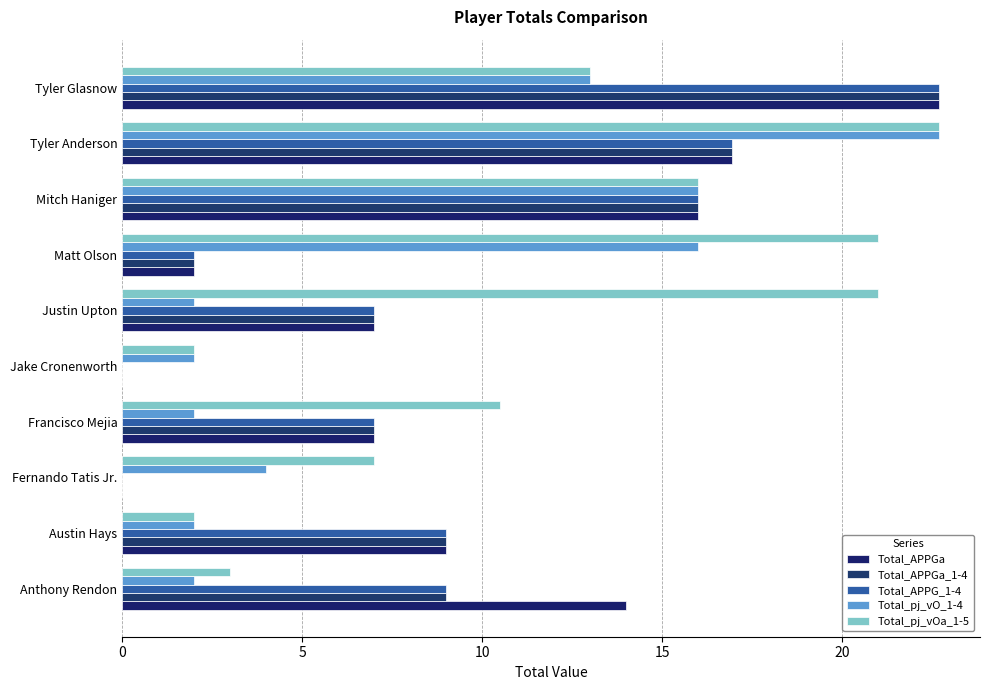

What is the average value of the Total_APPG_1-4 series?

9.0